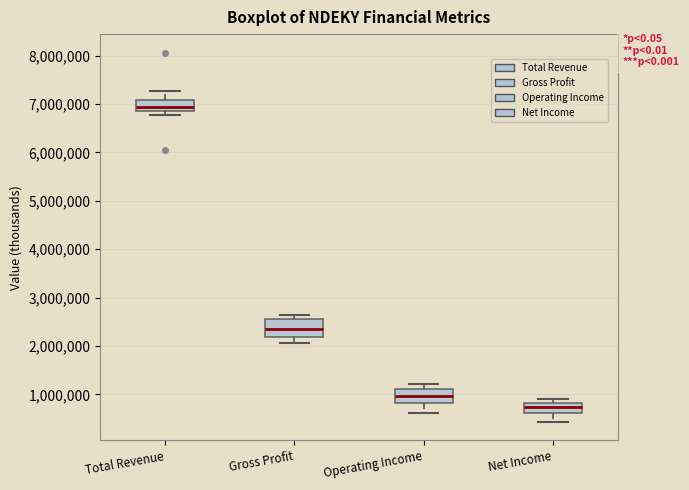

Which box's median line is the highest?

Total Revenue